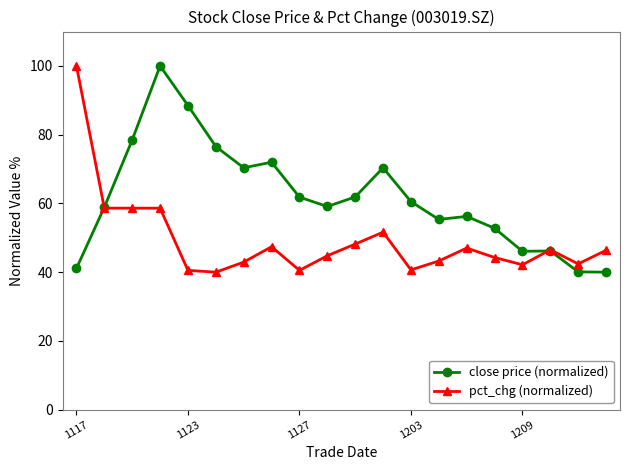

What is the highest value of the pct_chg (normalized) series?

100.0